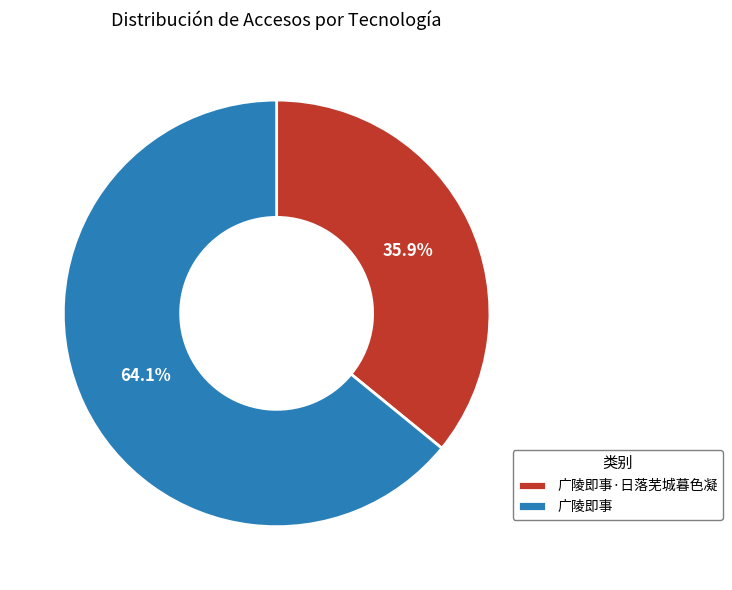

What portion of the pie excludes 广陵即事·日落芜城暮色凝?

64.1%